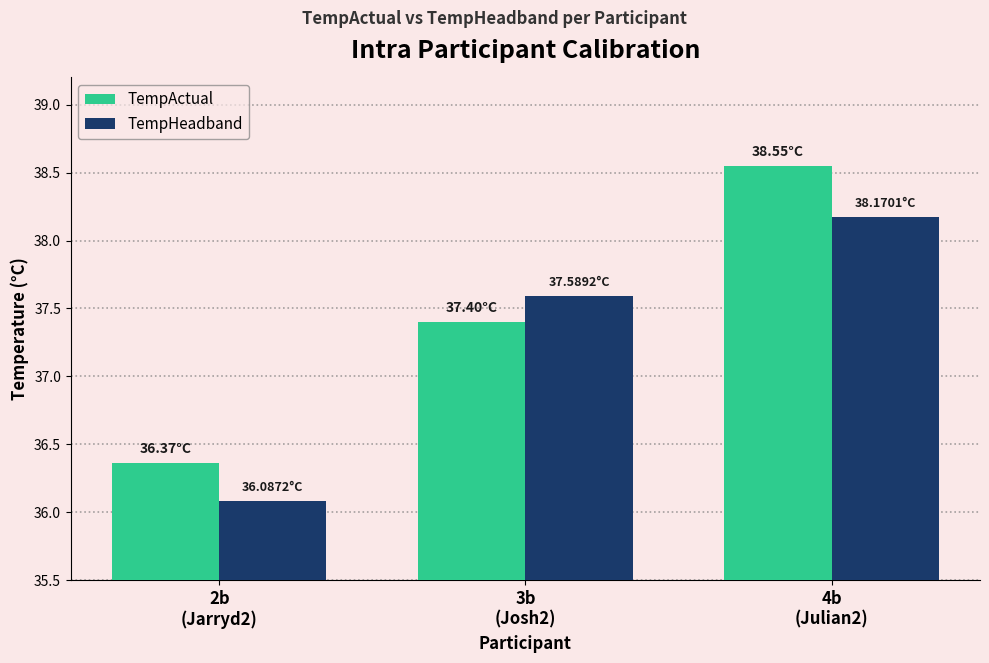

List the series in order of their overall mean, highest first.

TempActual, TempHeadband